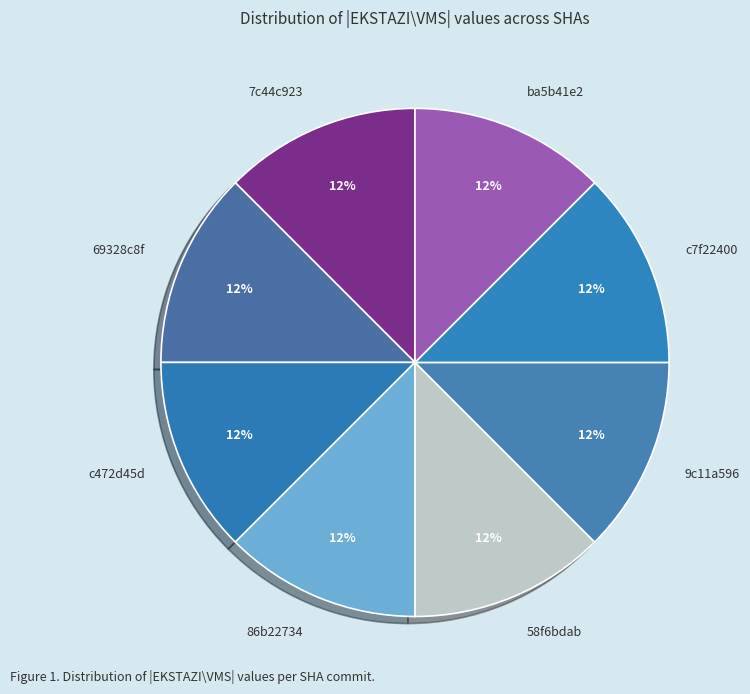

What is the ratio of the value at c7f22400 to the value at 69328c8f?

1.0